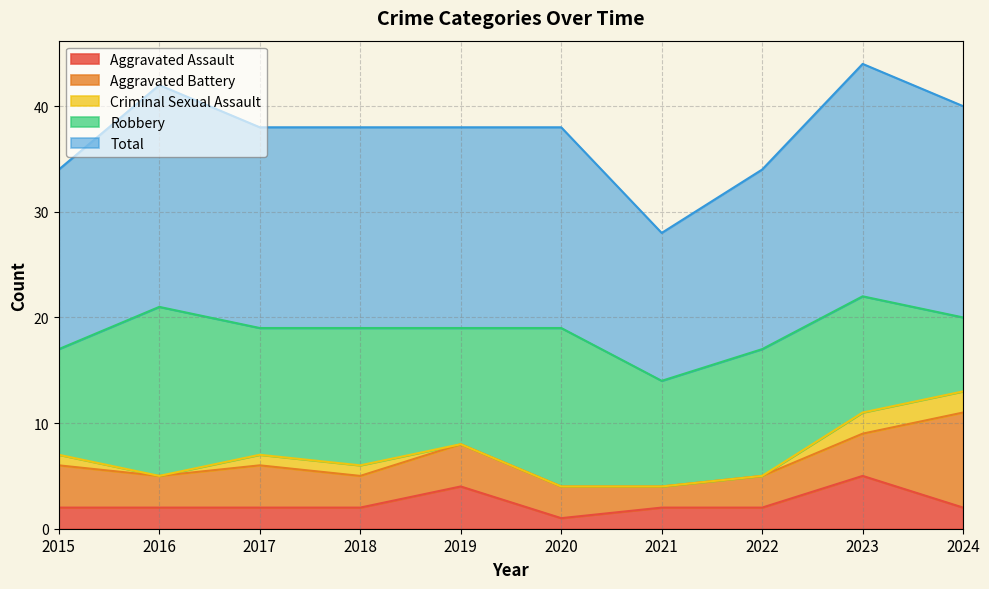

Reading right to left, list all the values displayed in this chart.

Aggravated Assault: 2	5	2	2	1	4	2	2	2	2
Aggravated Battery: 9	4	3	2	3	4	3	4	3	4
Criminal Sexual Assault: 2	2	0	0	0	0	1	1	0	1
Robbery: 7	11	12	10	15	11	13	12	16	10
Total: 20	22	17	14	19	19	19	19	21	17